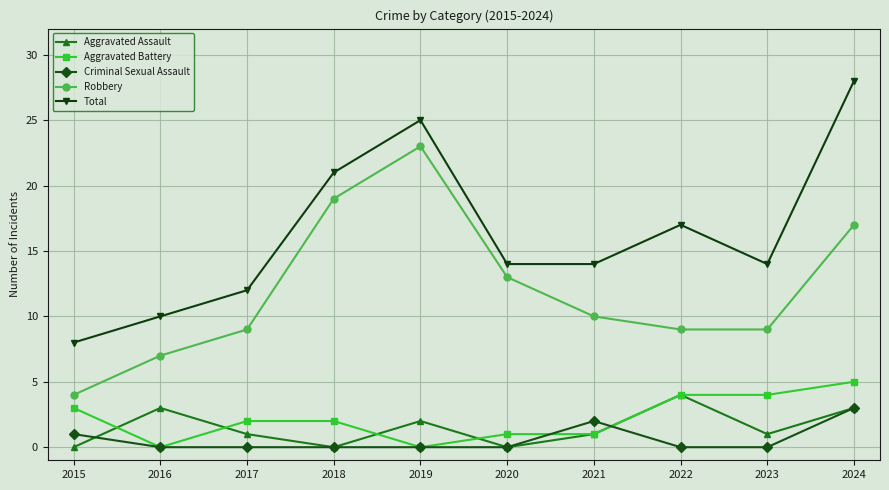

True or false: Robbery and Criminal Sexual Assault cross at least once.

False